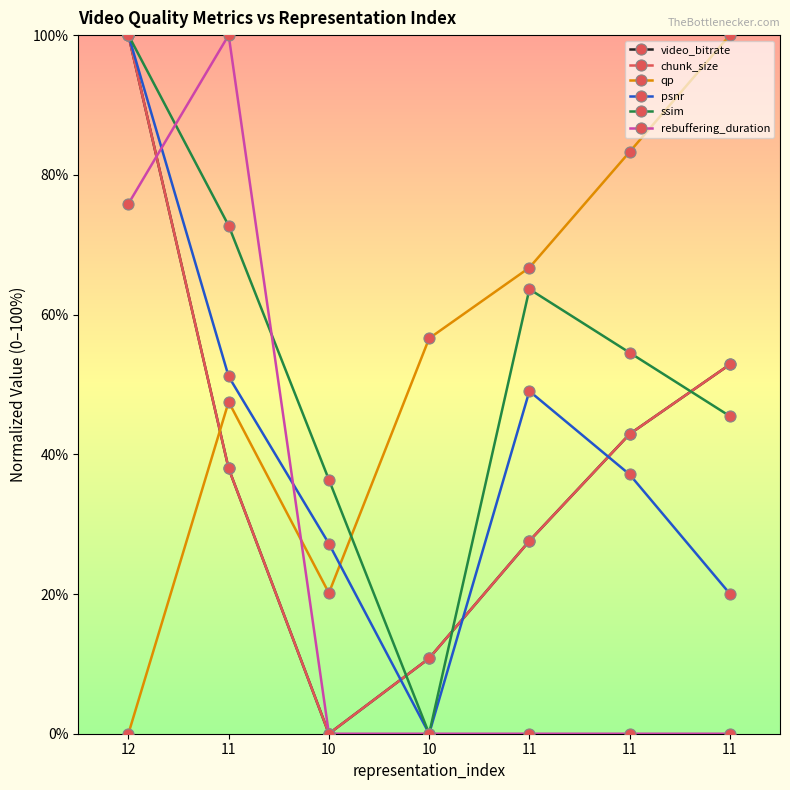

Does the chart have visible grid lines?

No